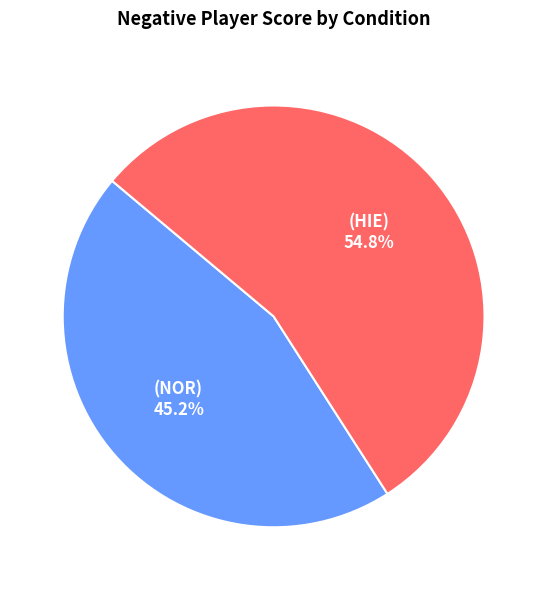

Is there a majority slice in this chart?

Yes